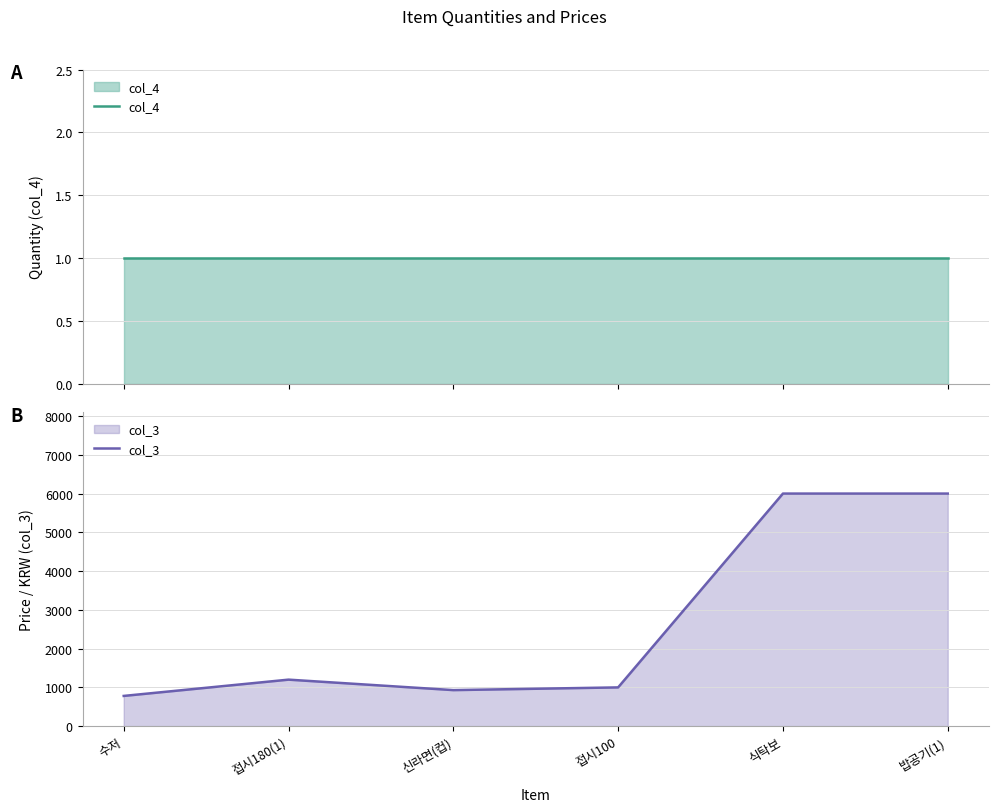

What are all the series names shown in the legend?

col_4, col_3